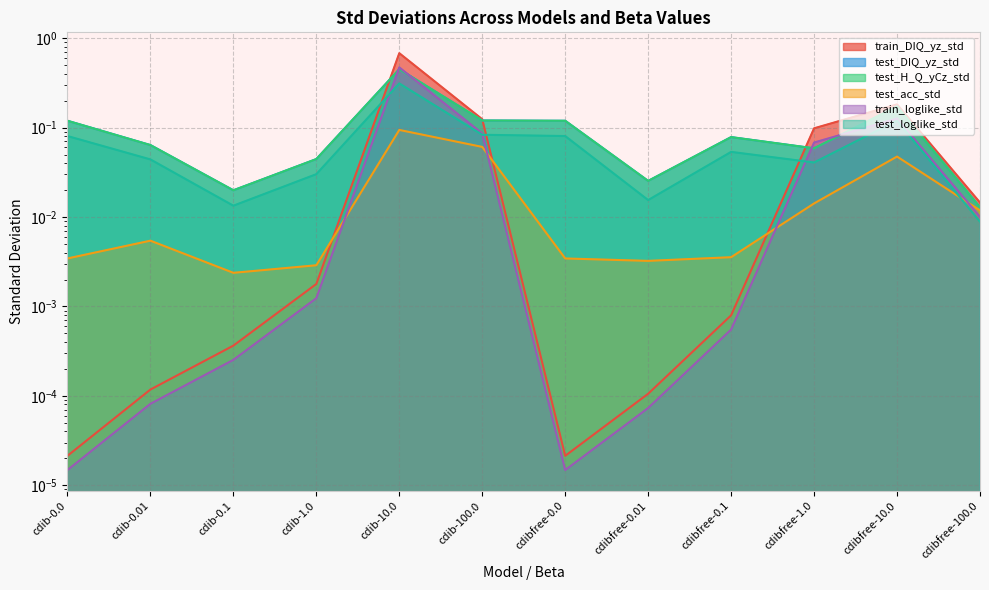

Which series has the largest total across all categories?

test_DIQ_yz_std